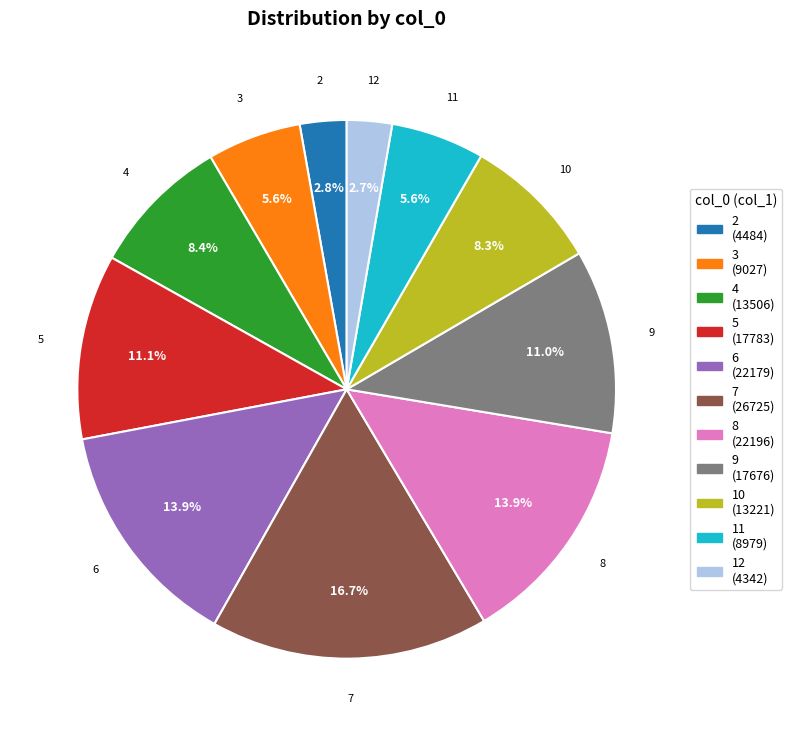

How many slices are in this pie chart?

11